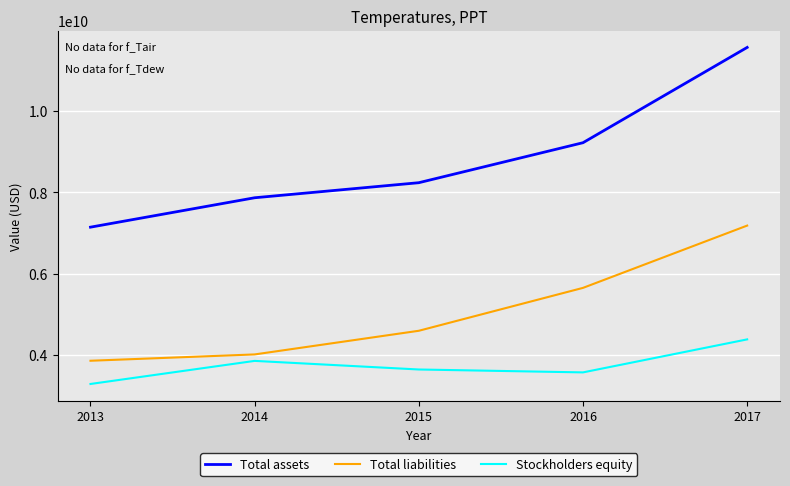

What is the lowest value of the Total assets series?

7145200000